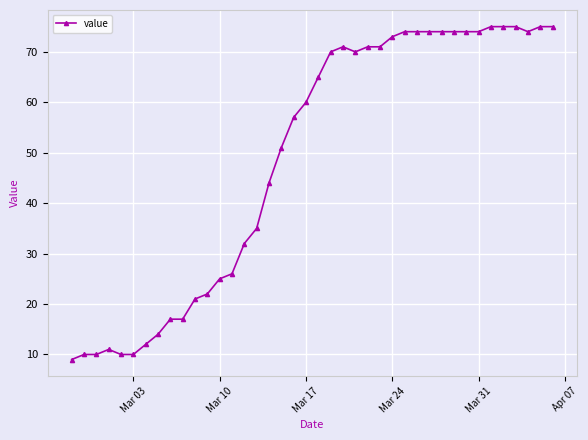

What is the smallest value displayed?

9